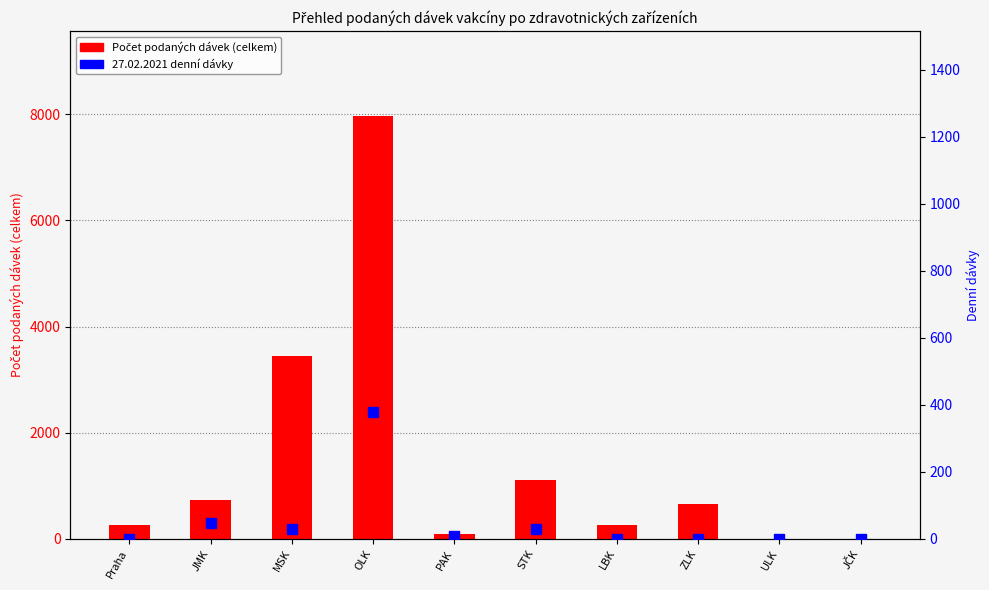

Reading left to right, what are all the values shown in this chart?

Počet podaných dávek (celkem): 259	729	3446	7971	92	1104	253	658	1	0
27.02.2021 denní dávky: 0	48	30	379	10	30	0	1	0	0